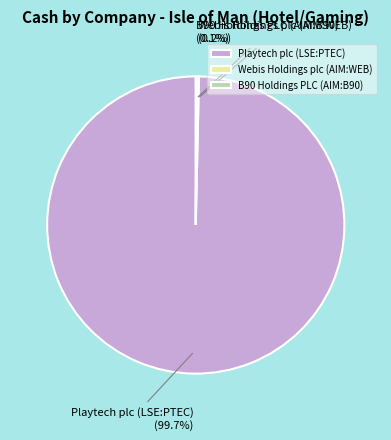

Is there a majority slice in this chart?

Yes